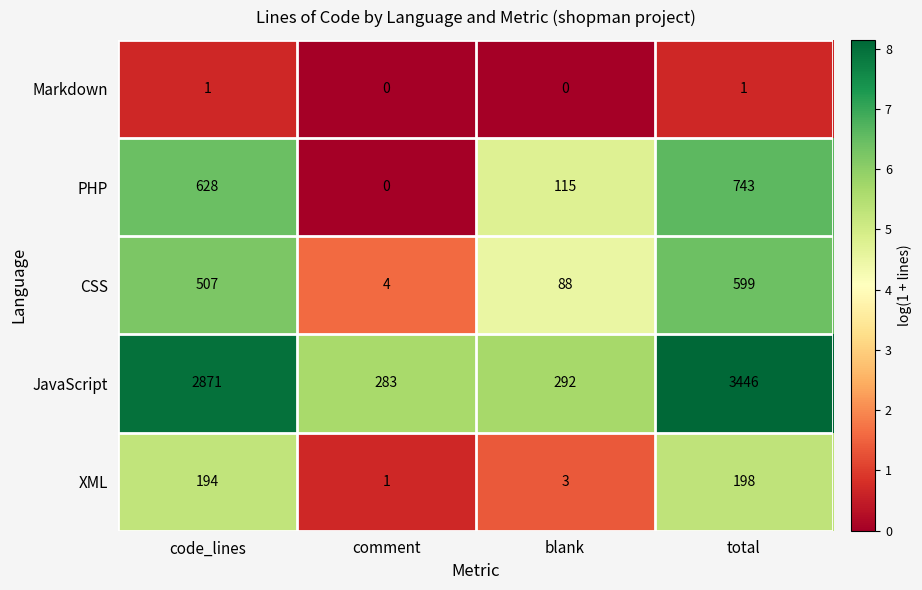

What value does the JavaScript series have at total, to the nearest 100?

3400